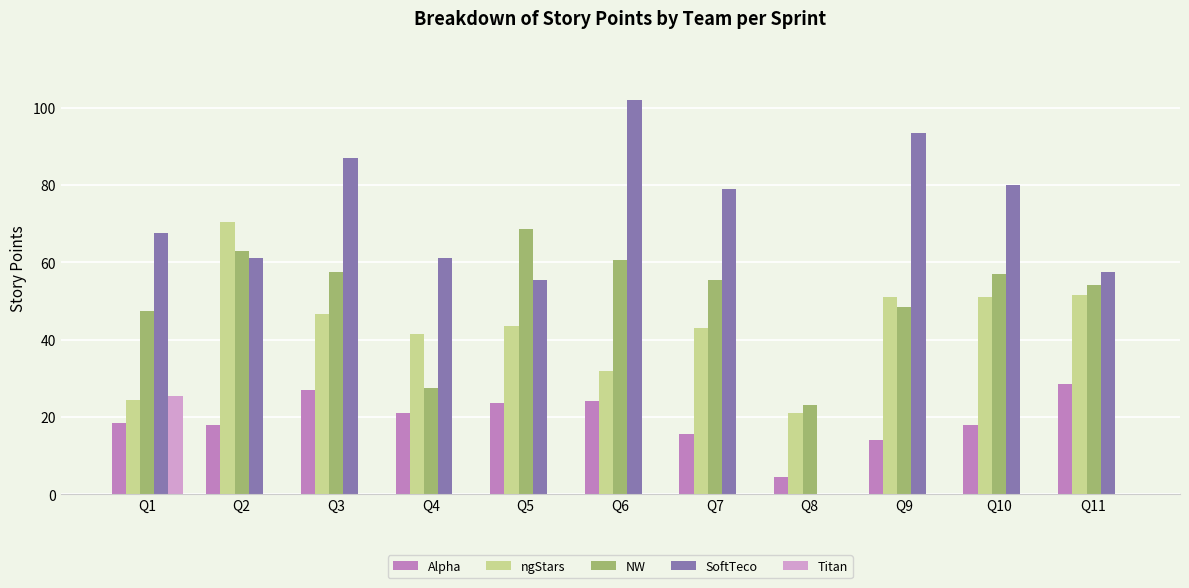

The Alpha series shows 18.5 at Q1. True or false?

True